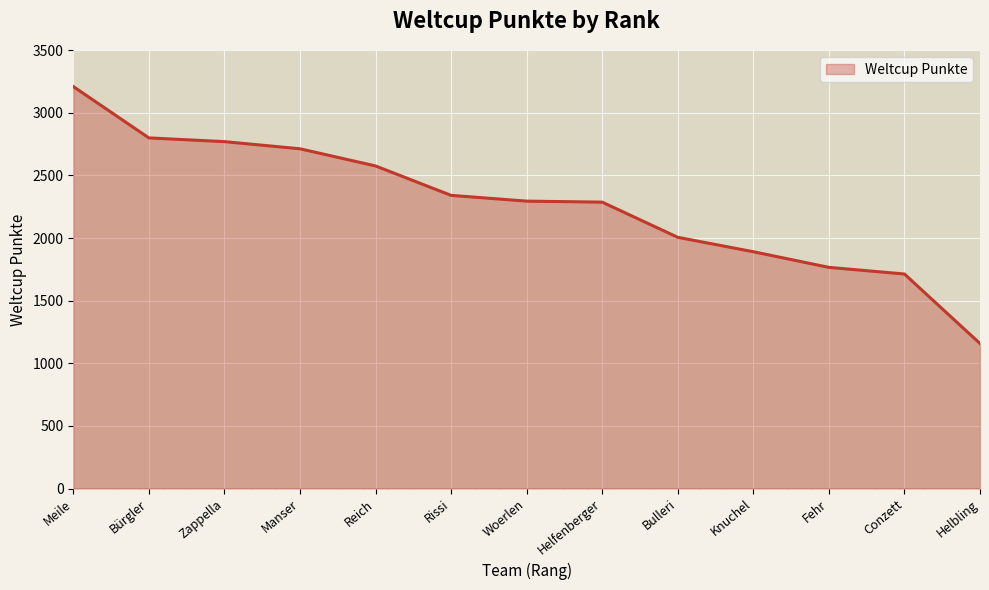

What is the smallest value displayed?

1158